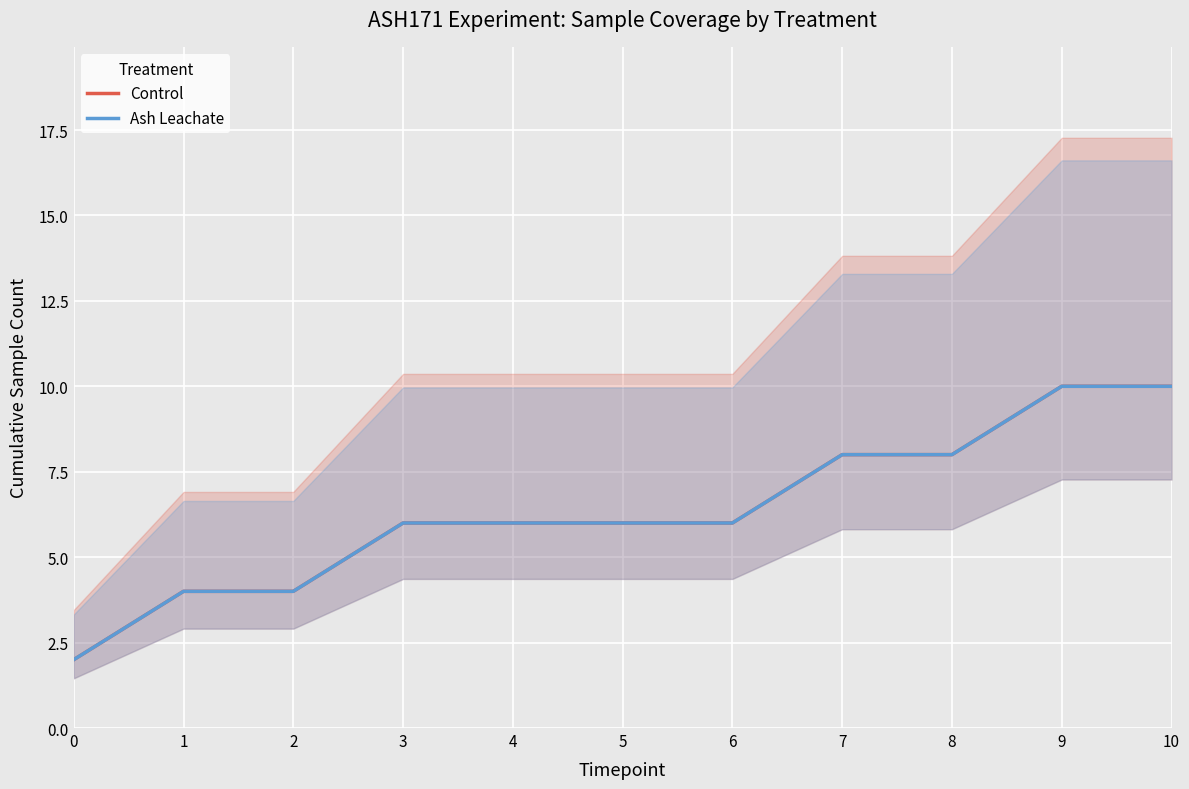

What value does the Ash Leachate series have at 2?

4